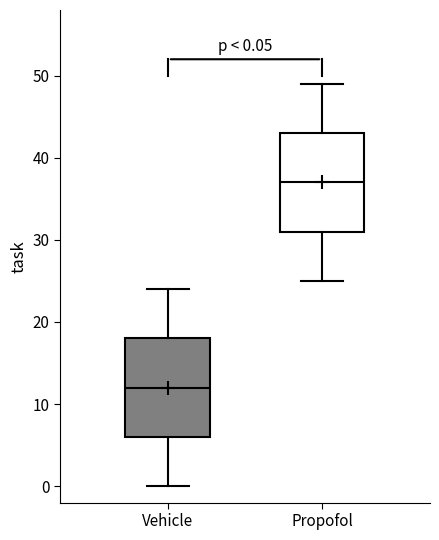

Which box has the highest median line?

Propofol